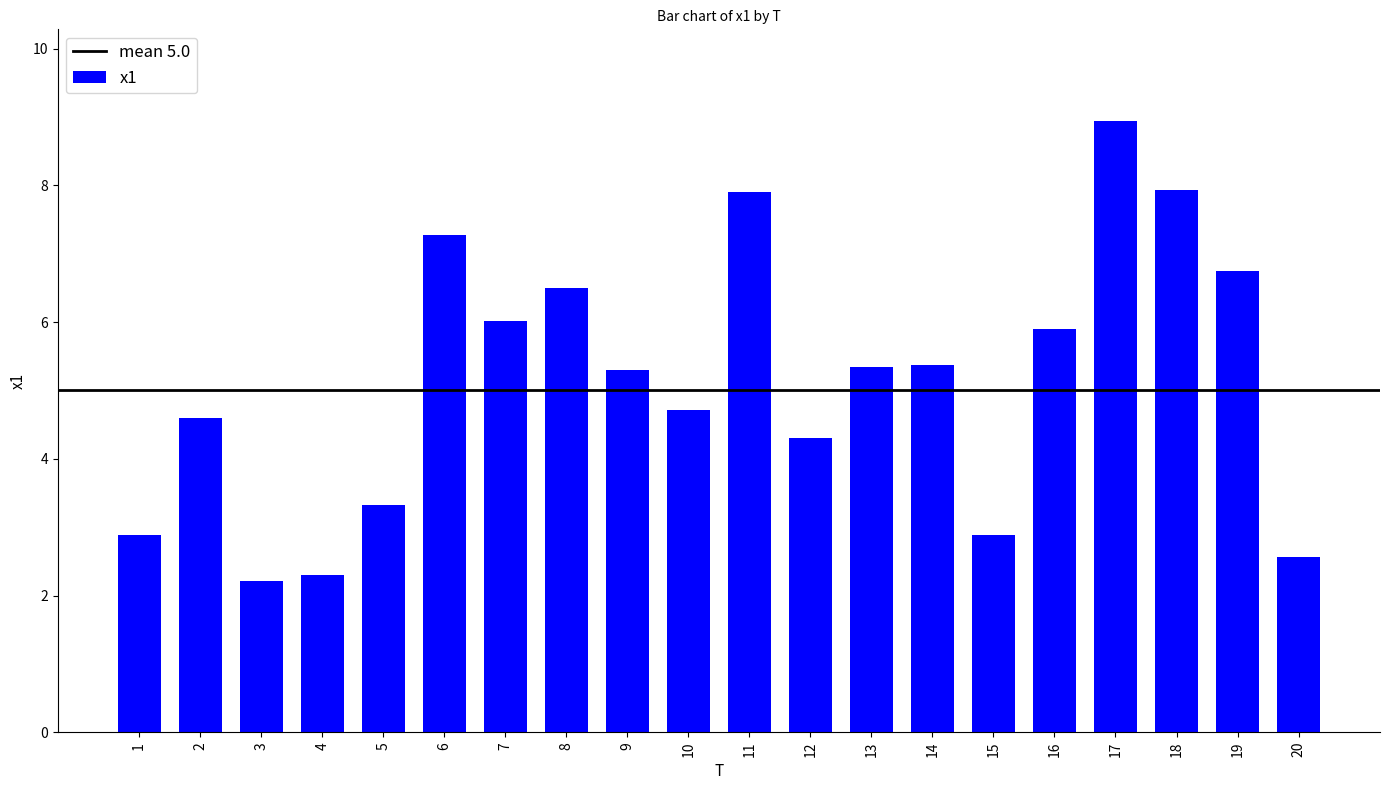

What is the sum of all values?

103.0